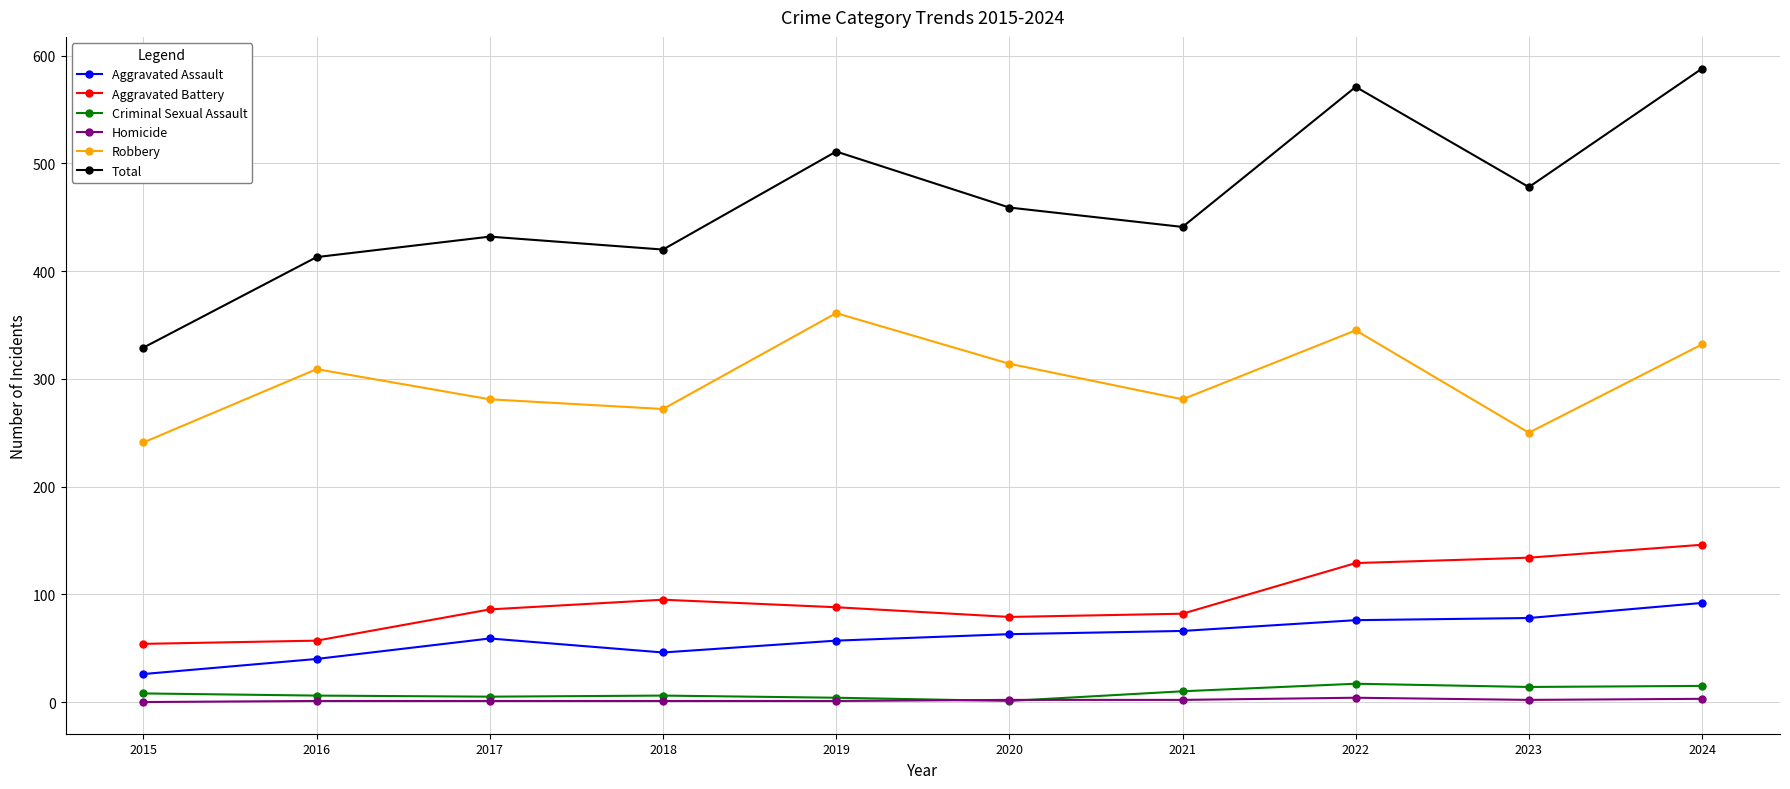

The value of Aggravated Battery at 2022 is 69. True or false?

False